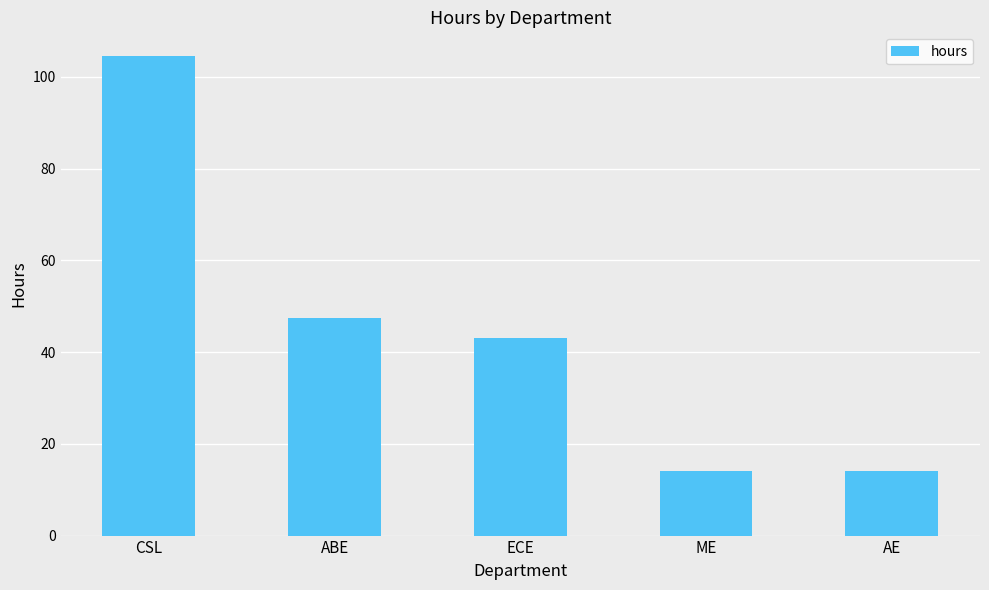

Where is the data nearest to the value 59?

ABE